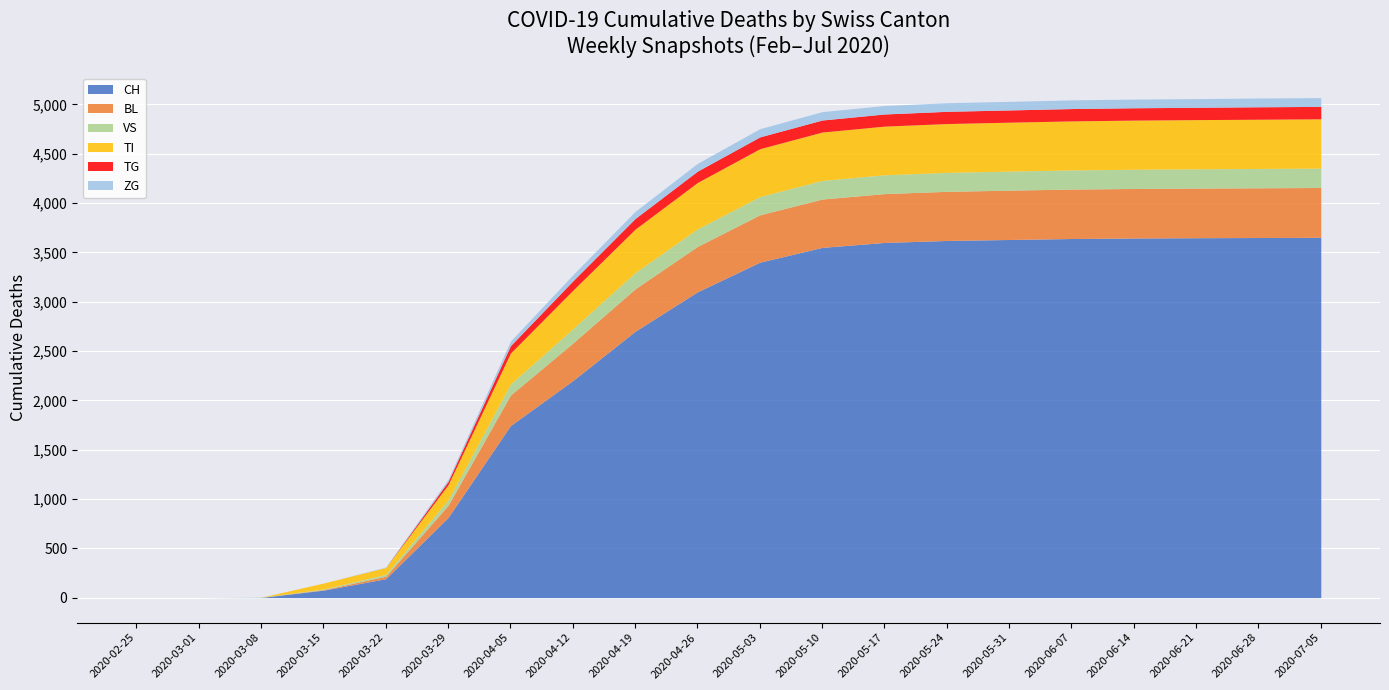

Which series has the widest spread of values?

CH